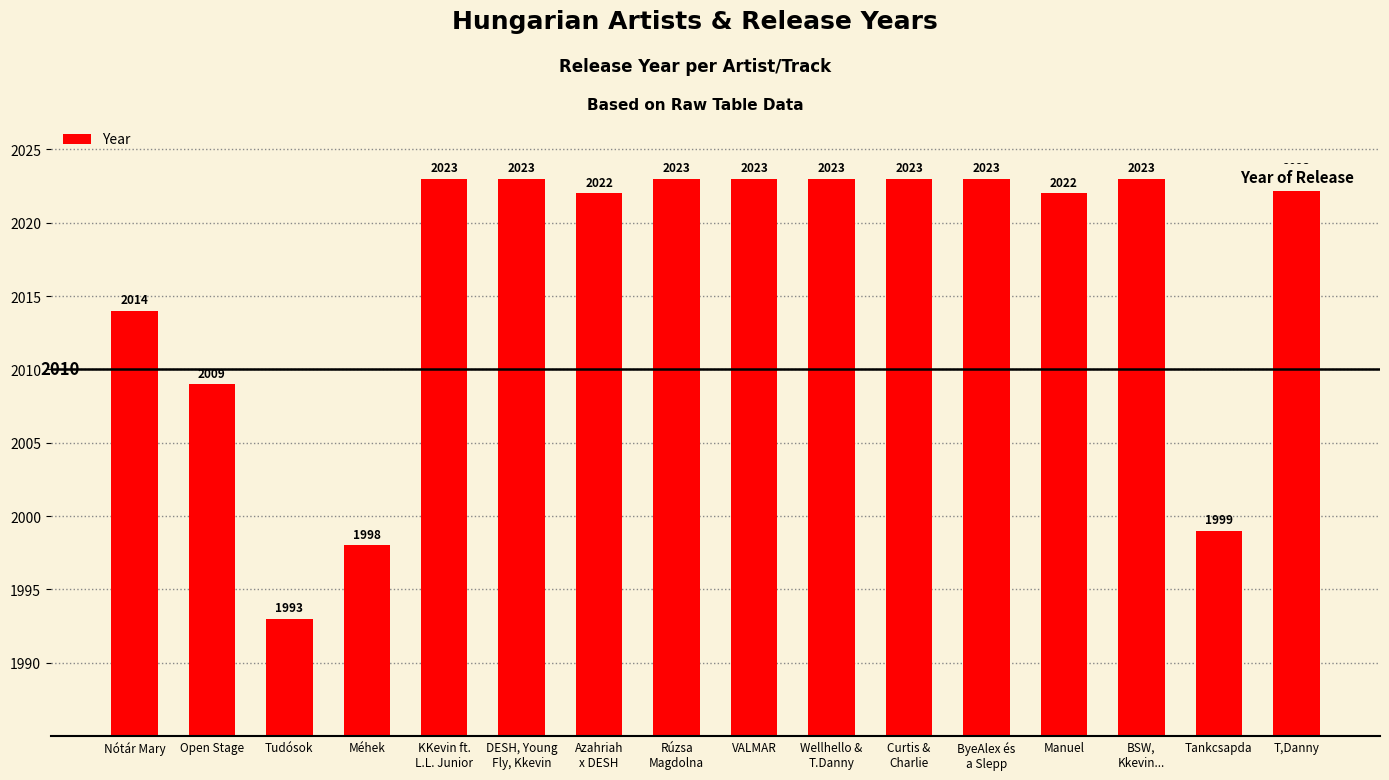

Reading left to right, list all the values displayed in this chart.

Nótár Mary=2014	Open Stage=2009	Tudósok=1993	Méhek=1998	KKevin ft.
L.L. Junior=2023	DESH, Young
Fly, Kkevin=2023	Azahriah
x DESH=2022	Rúzsa
Magdolna=2023	VALMAR=2023	Wellhello &
T.Danny=2023	Curtis &
Charlie=2023	ByeAlex és
a Slepp=2023	Manuel=2022	BSW,
Kkevin...=2023	Tankcsapda=1999	T,Danny=2023